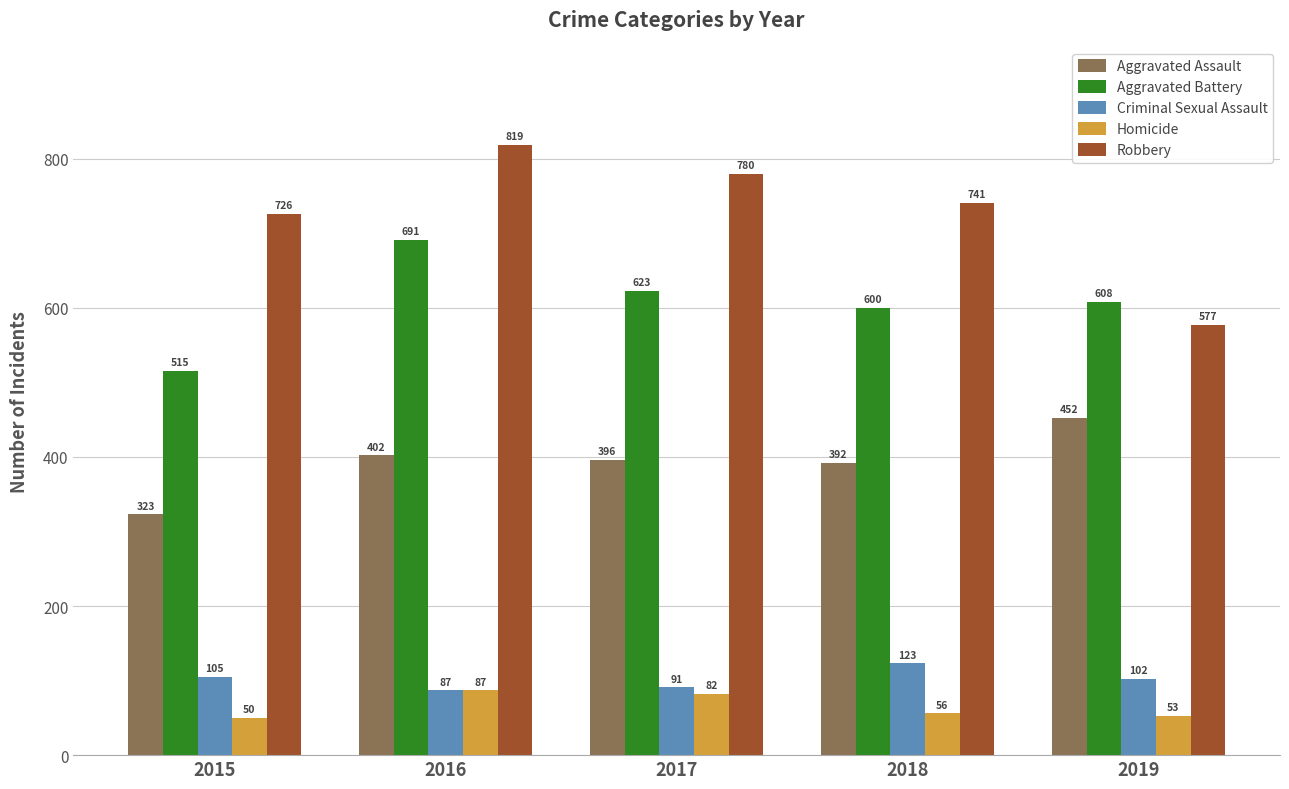

At which label is Homicide closest to 68?

2018